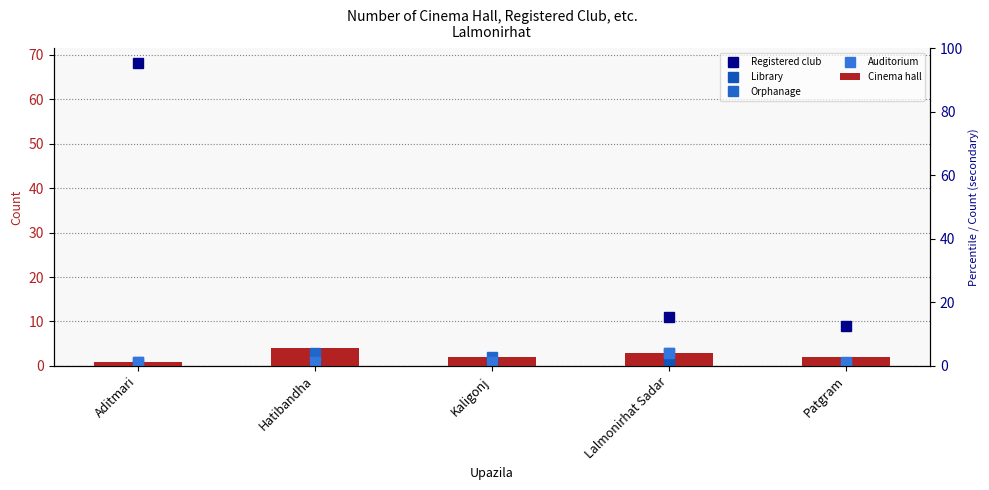

How many Library values are between 0 and 1?

5